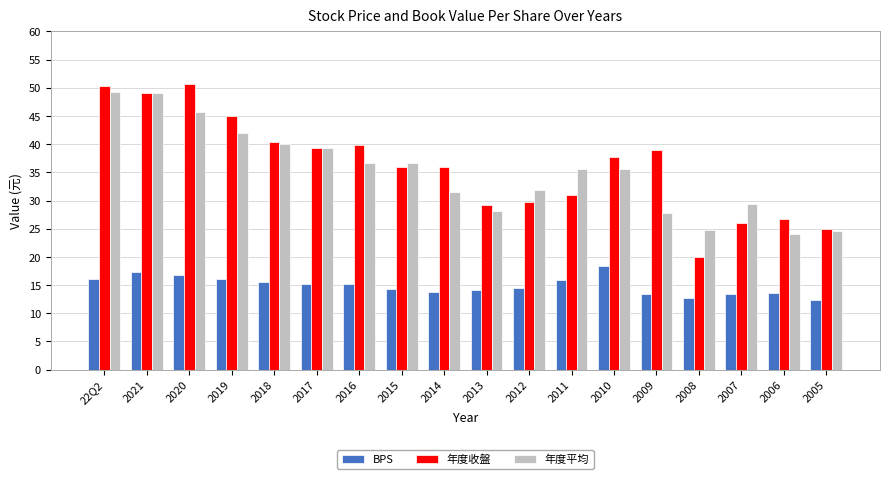

What is the difference between the second highest and minimum values in the BPS series?

4.9